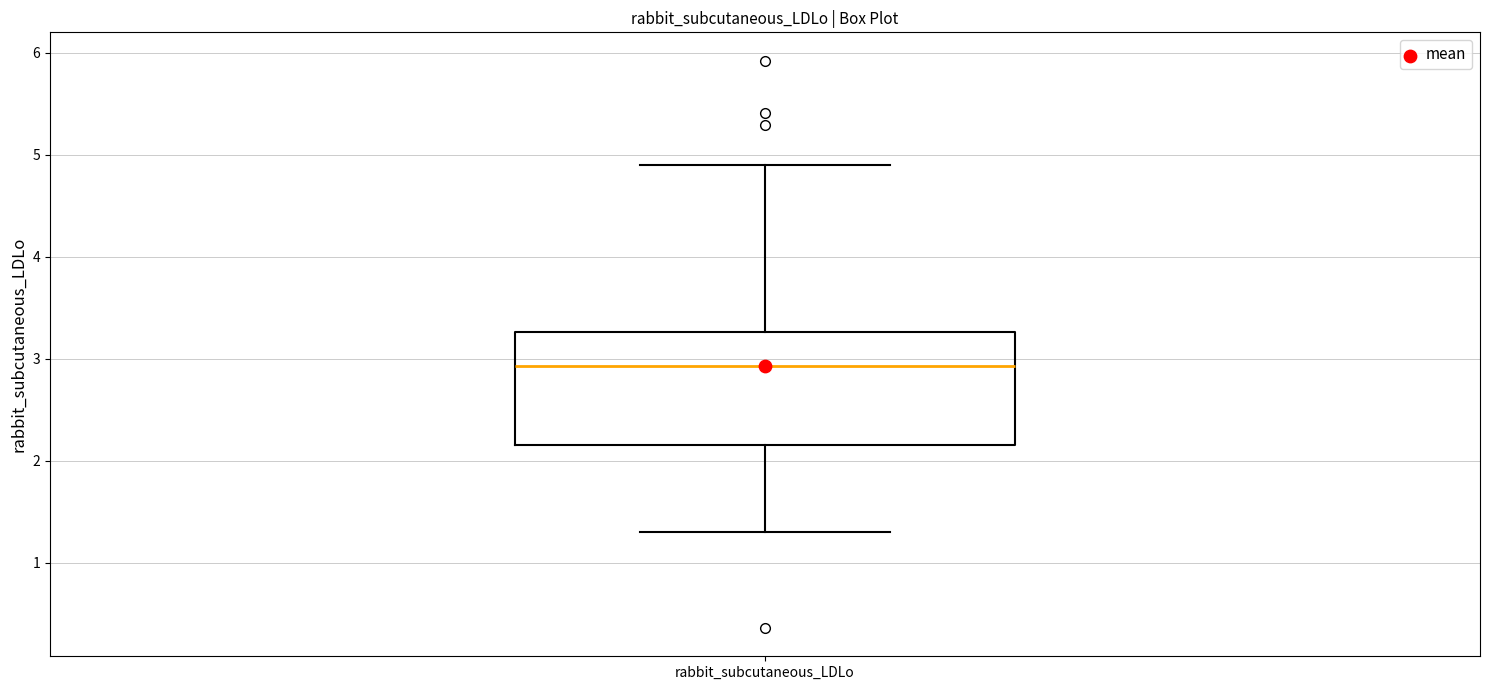

Where does the lower whisker of the box for rabbit_subcutaneous_LDLo end on the y-axis? The values are not printed on the chart, so give them approximately, as read against the axis.

1.3